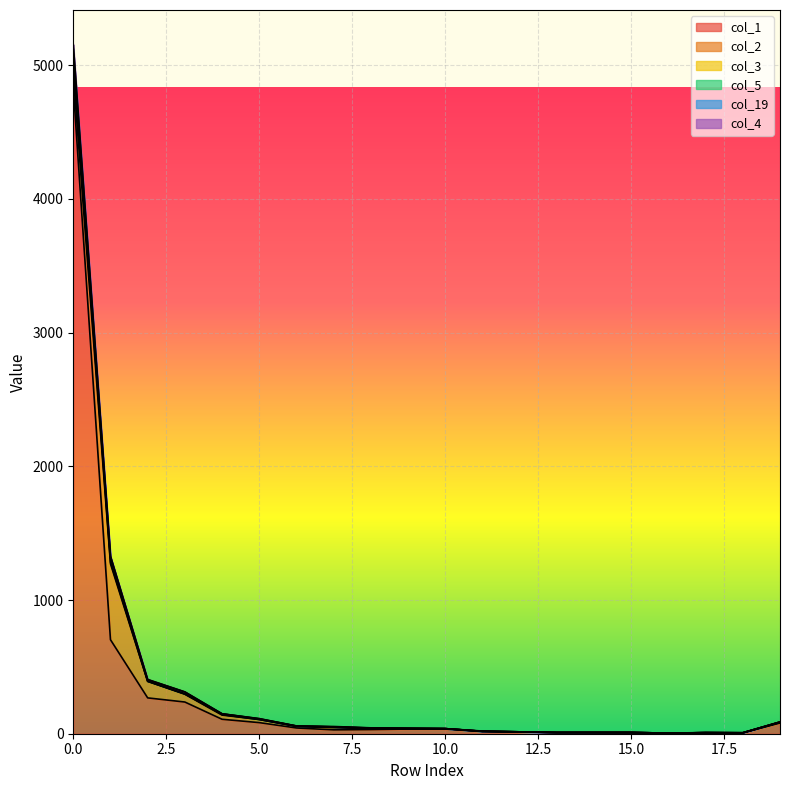

Is it true that col_3 equals 392 at 2?

True